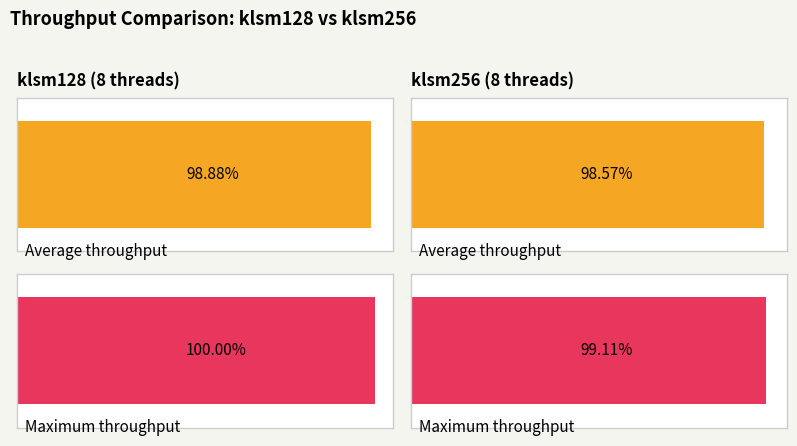

What are all the series names shown in the legend?

klsm128, klsm256